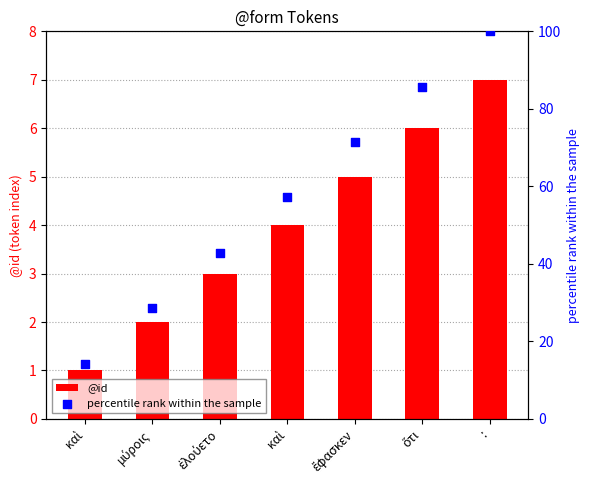

At how many categories does at least one series exceed 14?

7